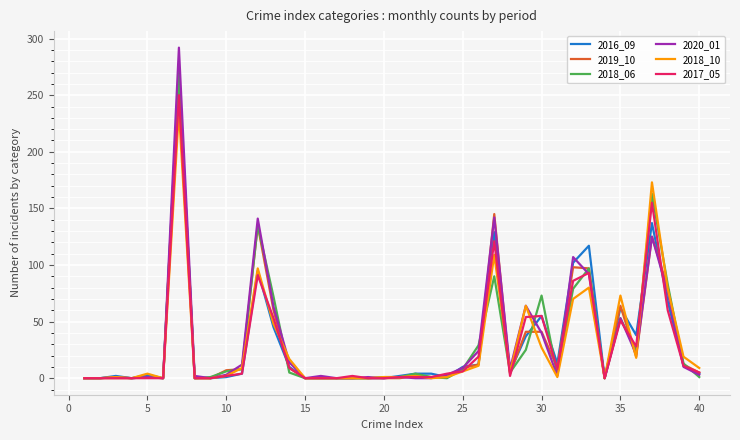

Which series has the widest spread of values?

2020_01